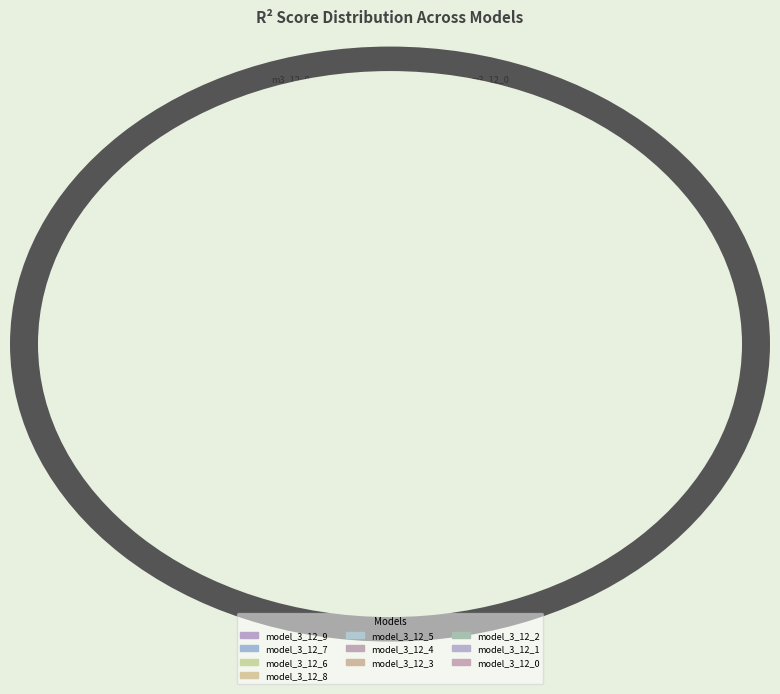

Combined, do m3_12_9 and m3_12_4 account for over 50%?

No